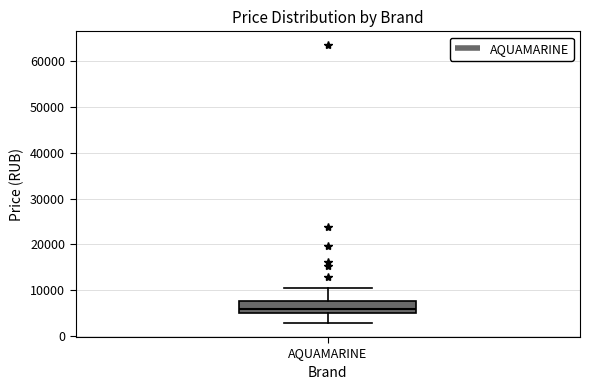

Read this box plot against the y-axis: the position of the median line, the range covered by the box, and the ends of both whiskers. The values are not printed on the chart, so give them approximately, as read against the axis.

median 6000, box 5000 to 8000, whiskers 3000 to 10000